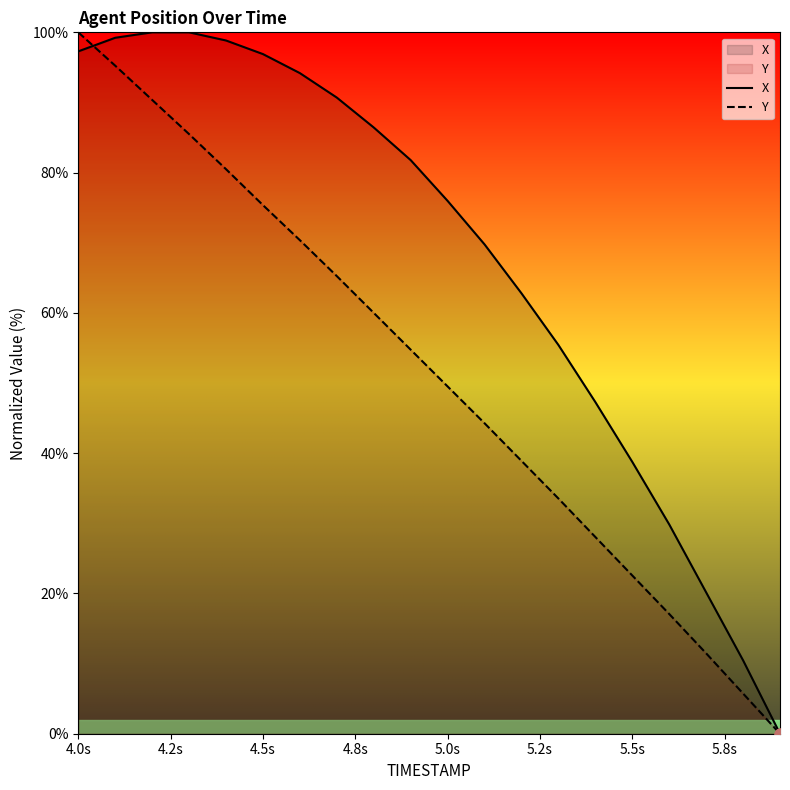

At how many categories does at least one series exceed 40?

15